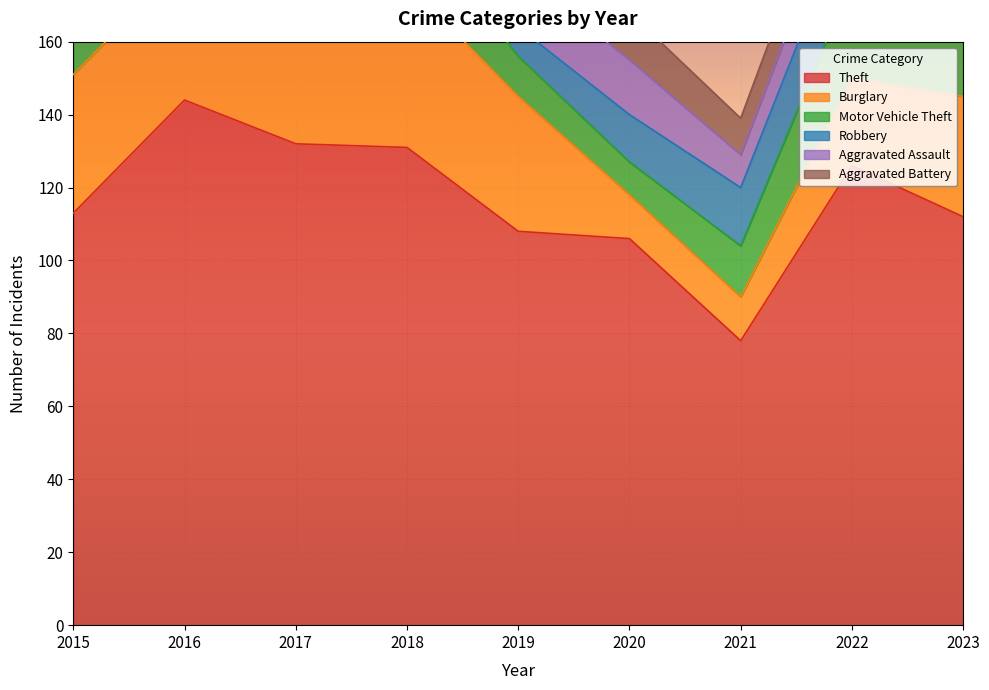

True or false: Aggravated Battery has a value of 15 at 2016.

True